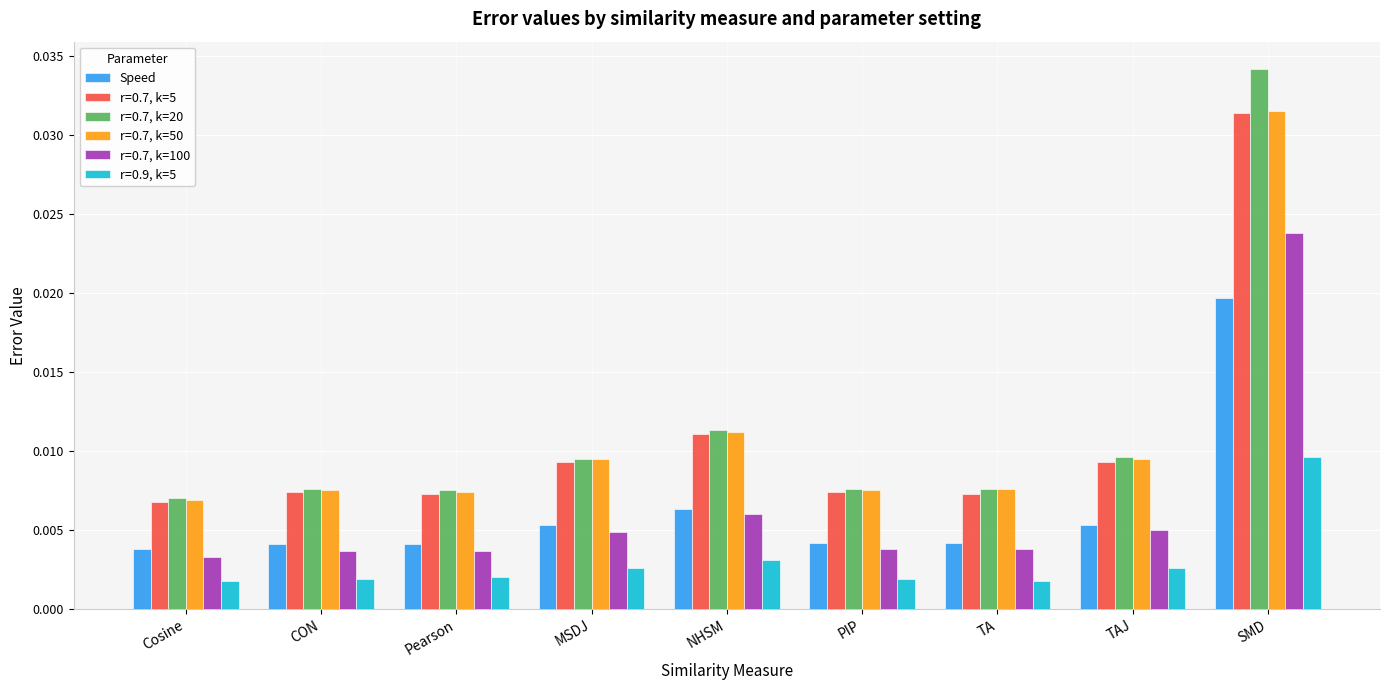

Rank the series at TAJ from lowest to highest value.

r=0.9, k=5, r=0.7, k=100, Speed, r=0.7, k=5, r=0.7, k=50, r=0.7, k=20